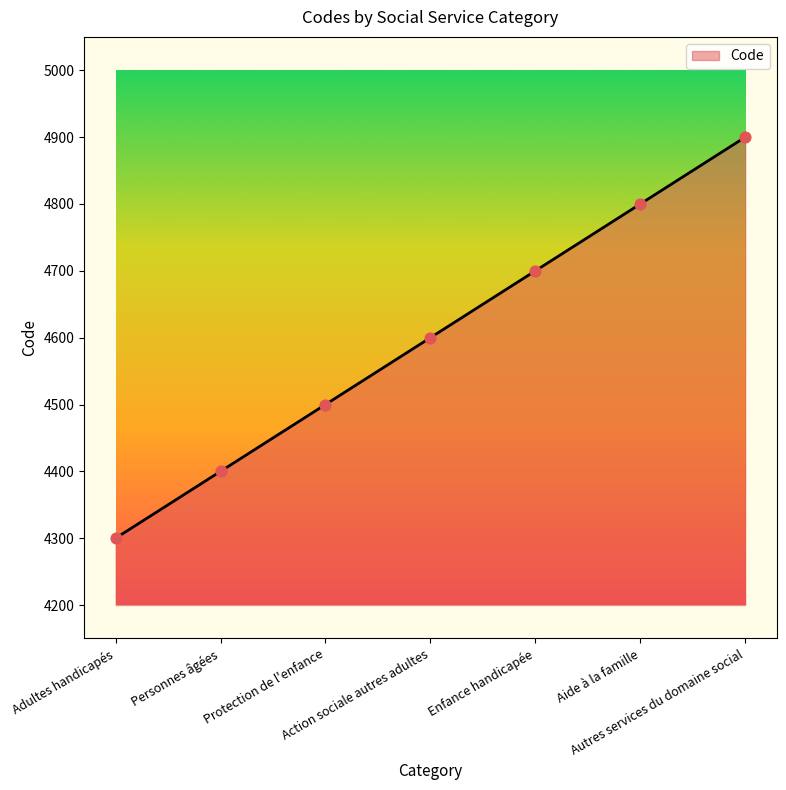

Which has a higher value, Adultes handicapés or Personnes âgées?

Personnes âgées